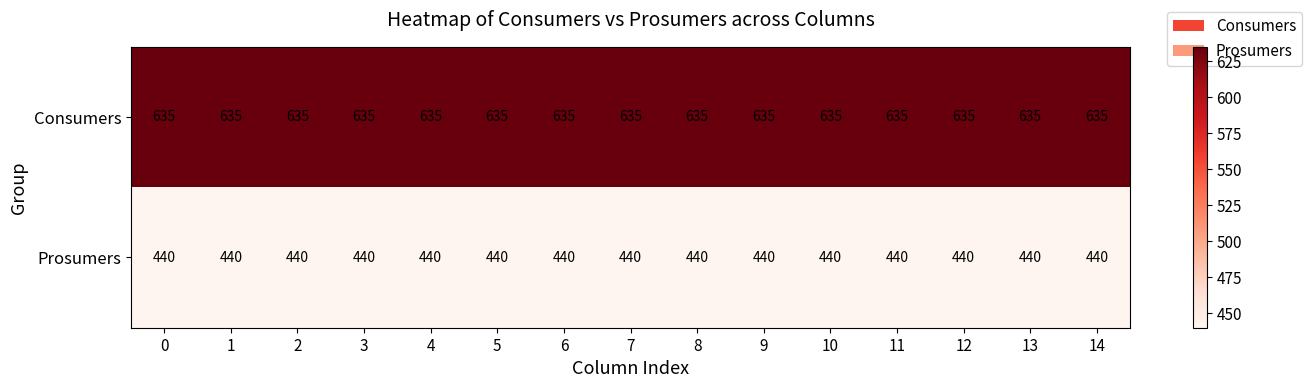

What is the maximum value shown in the chart?

635